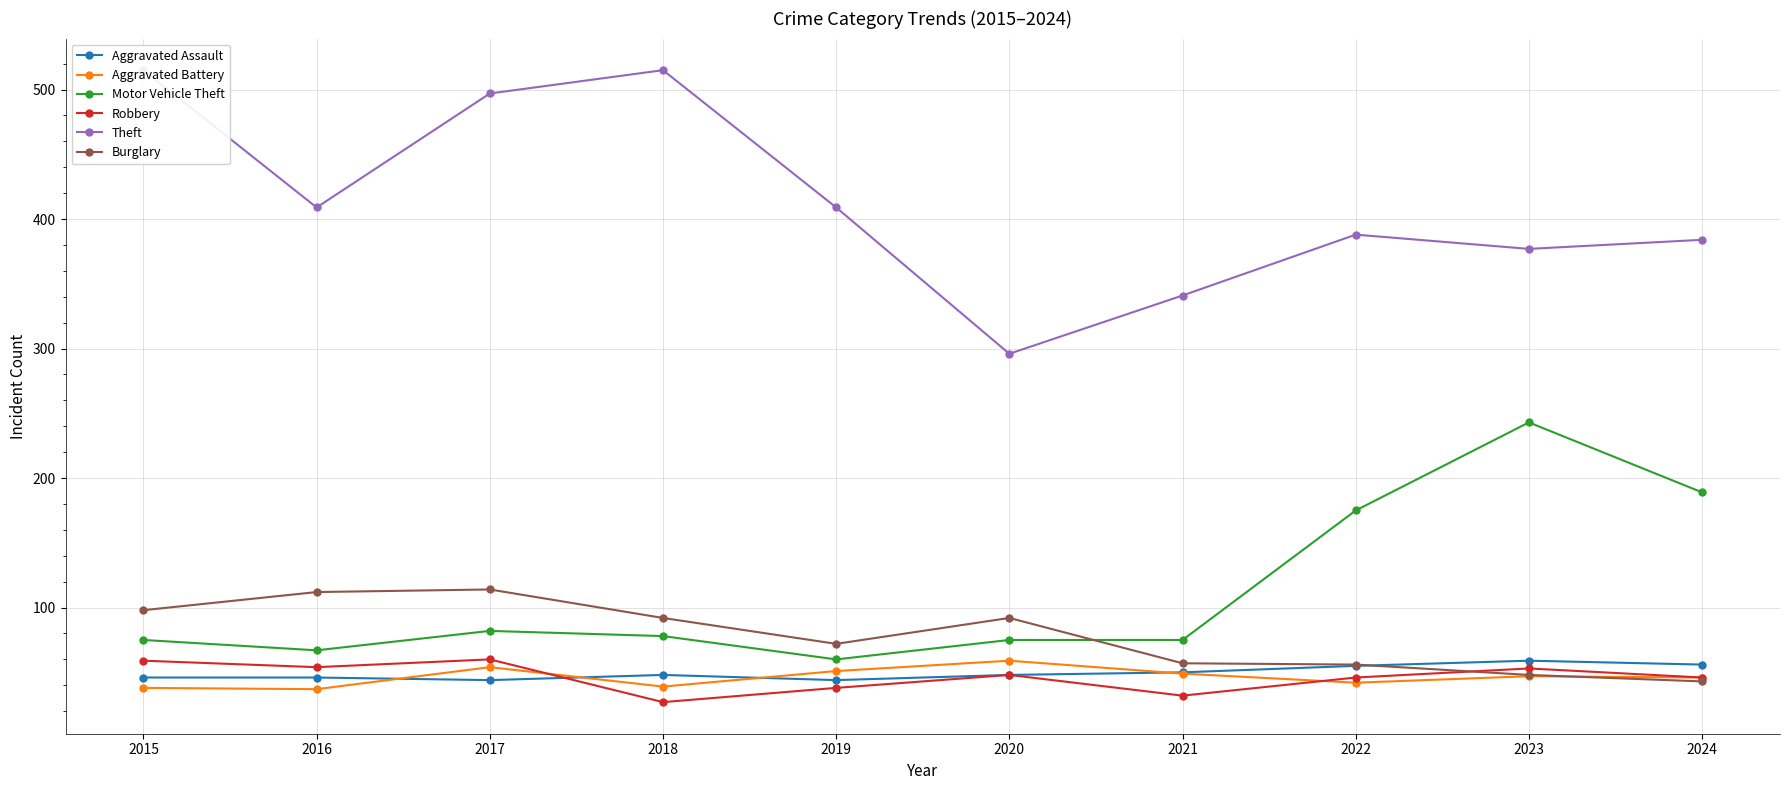

Which series has the widest spread of values?

Theft